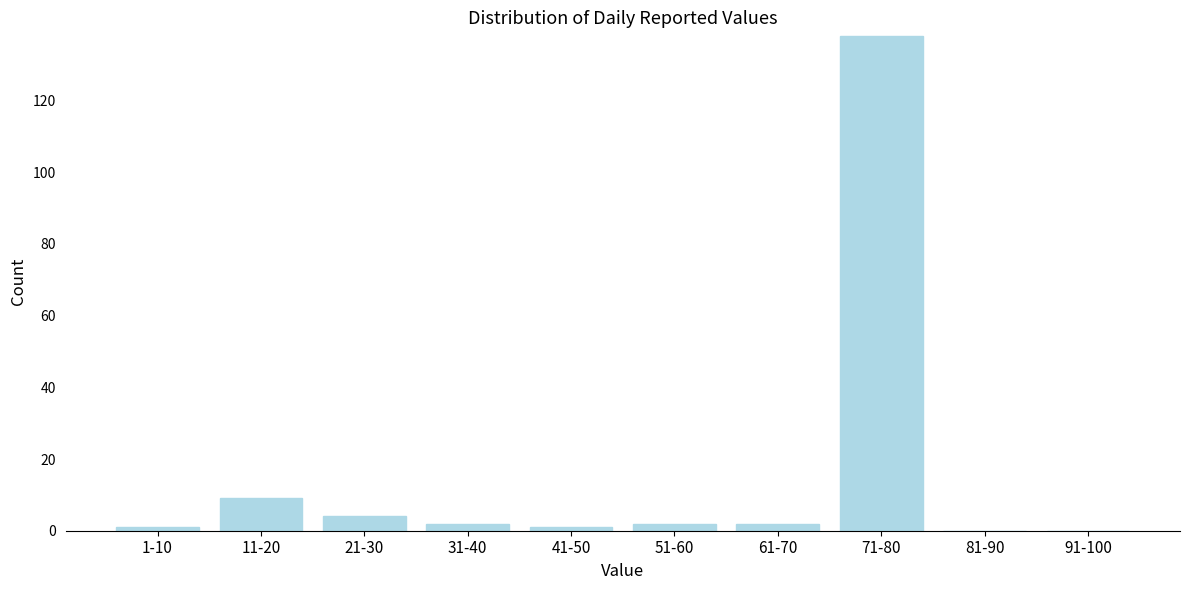

Reading left to right, extract all data points from this chart.

1-10=1	11-20=9	21-30=4	31-40=2	41-50=1	51-60=2	61-70=2	71-80=138	81-90=0	91-100=0